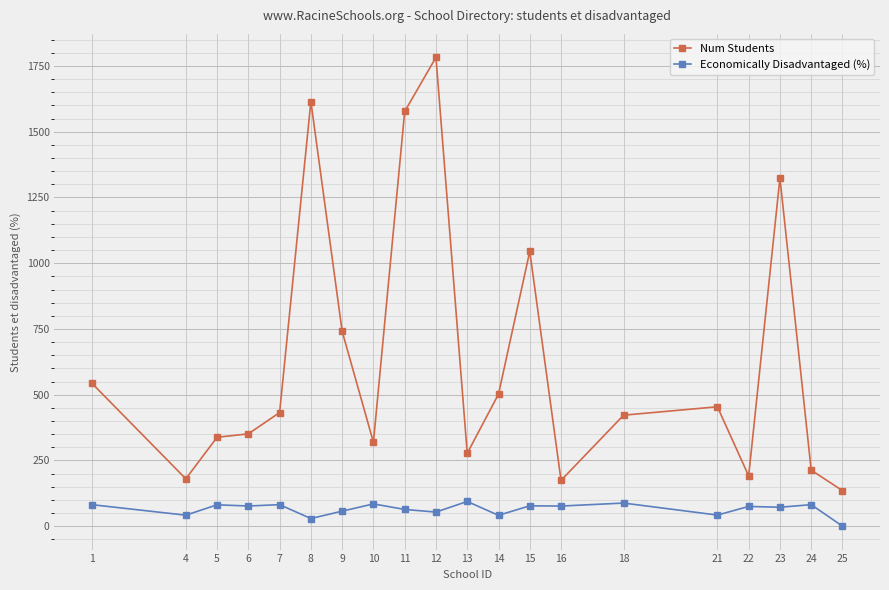

What is the difference between the Economically Disadvantaged (%) values at 1 and 23?

9.7